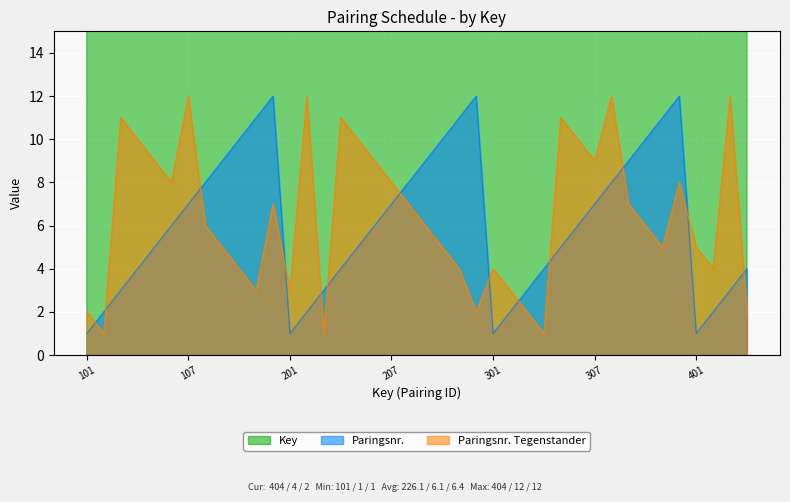

What are all the series names shown in the legend?

Key, Paringsnr., Paringsnr. Tegenstander